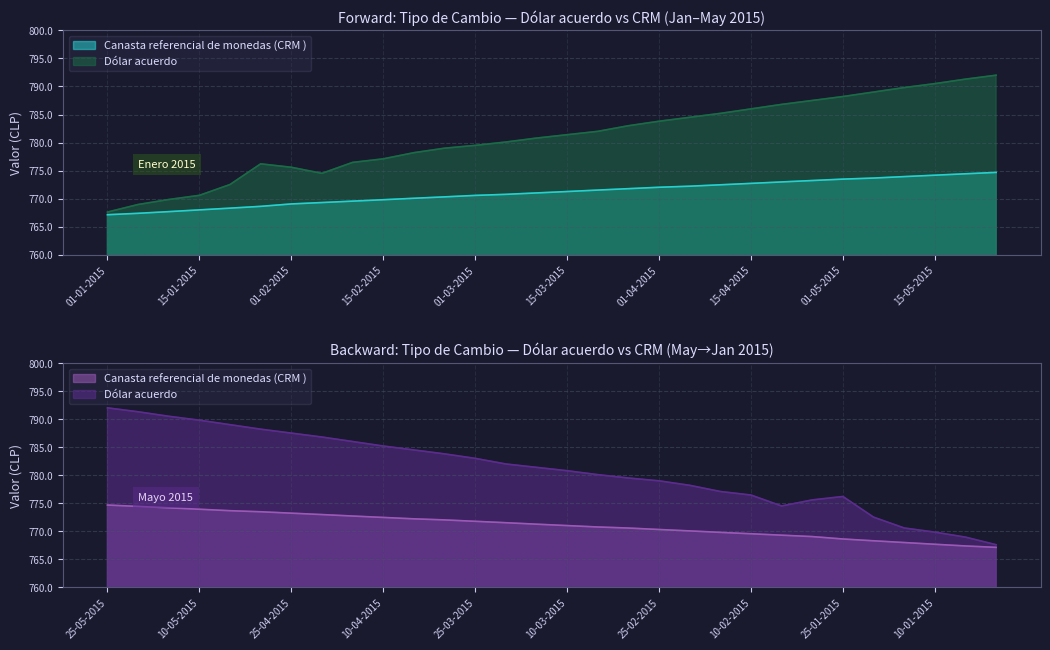

Is it true that Dólar acuerdo equals 785.2 at 10-04-2015?

True